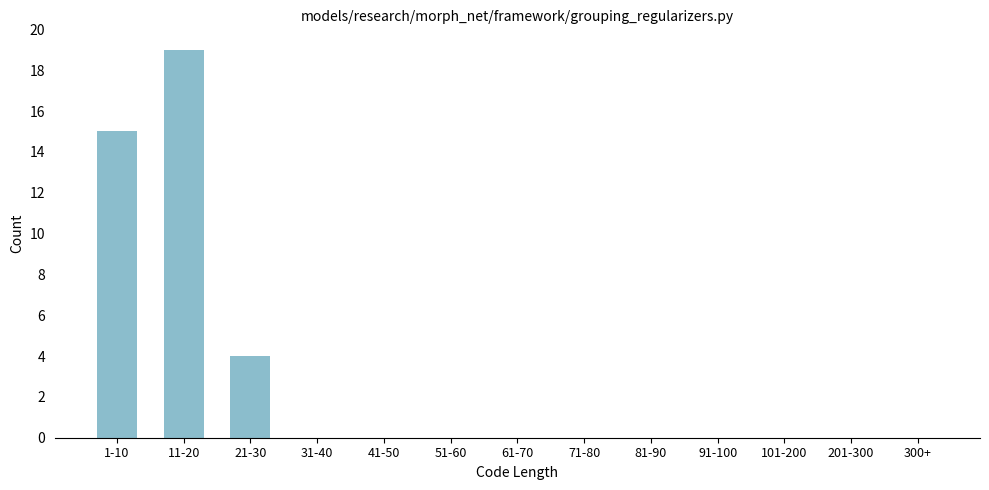

Reading left to right, what are all the values shown in this chart?

1-10=15	11-20=19	21-30=4	31-40=0	41-50=0	51-60=0	61-70=0	71-80=0	81-90=0	91-100=0	101-200=0	201-300=0	300+=0